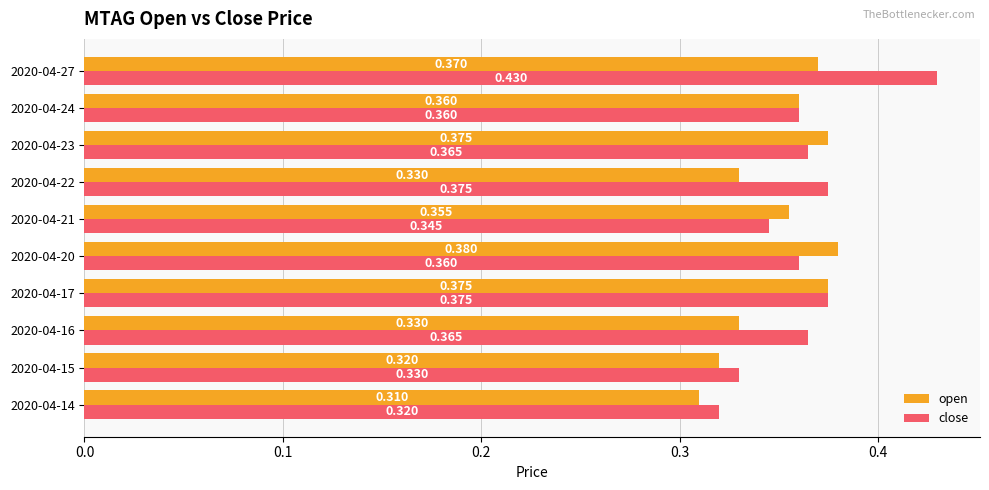

List the series in order of their peak value, highest first.

close, open